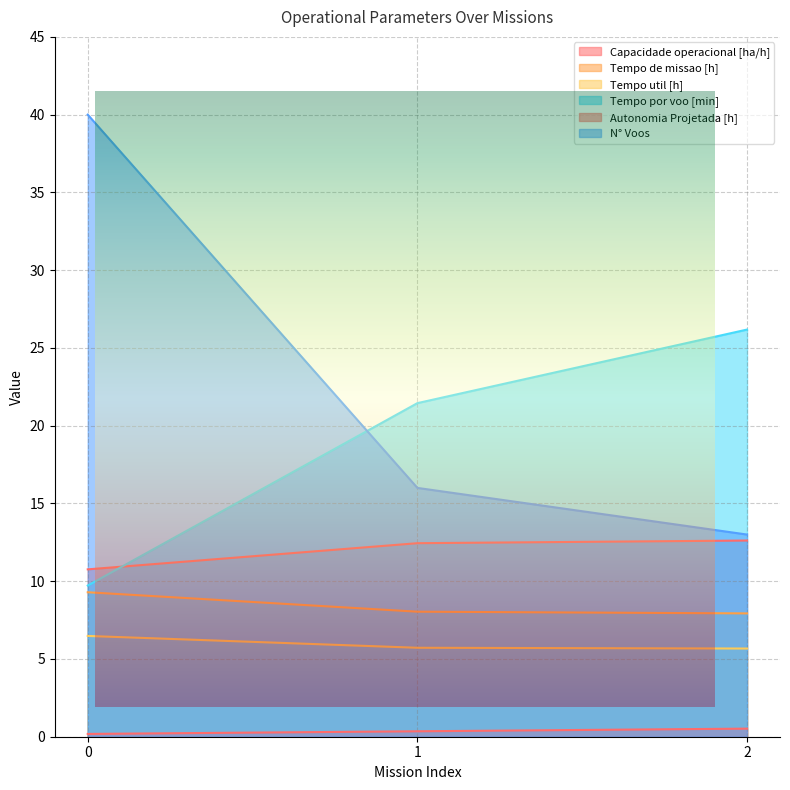

What is the value of the Capacidade operacional [ha/h] point at the 1st from the left?

10.8